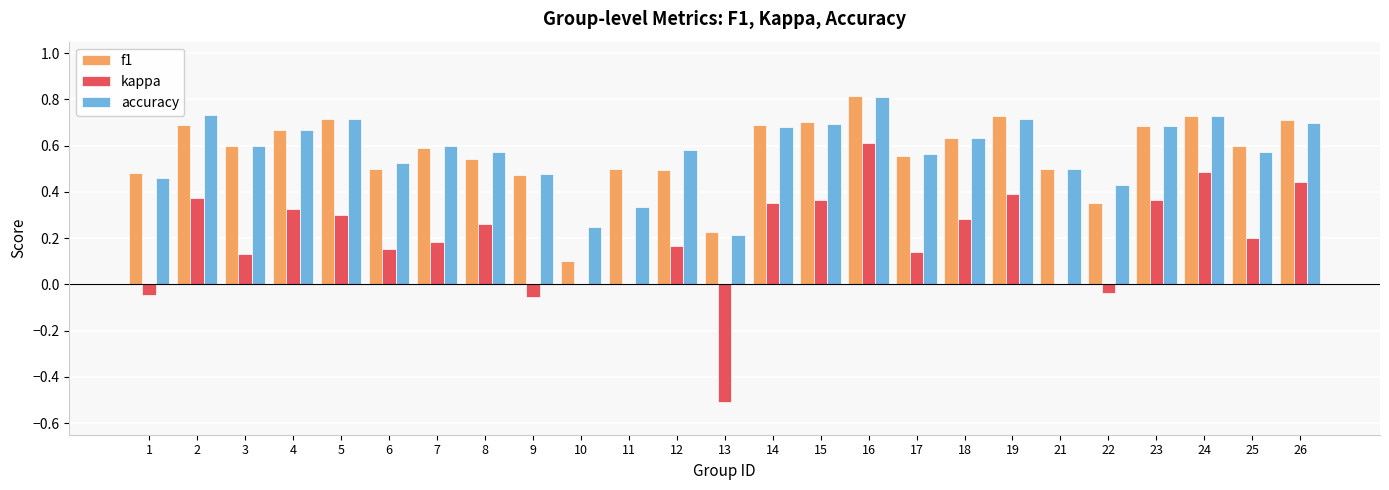

Is it true that kappa equals 0.3 at 8?

True